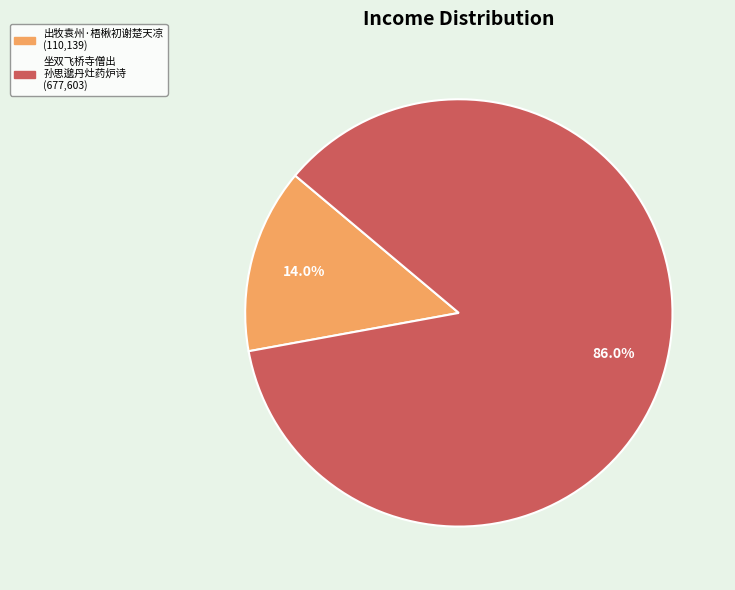

To the nearest percent, what is the difference between the largest and smallest slice percentages?

72%